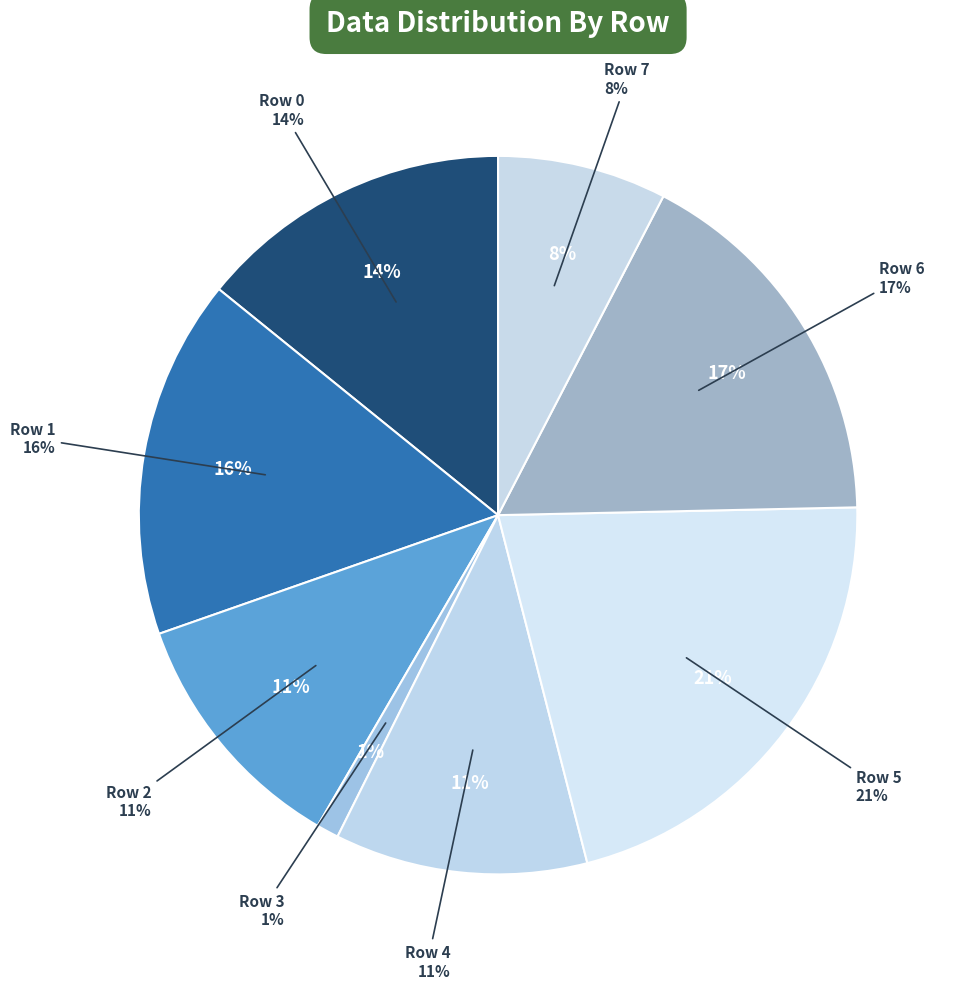

Which has a higher value, Row 4 or Row 6?

Row 6